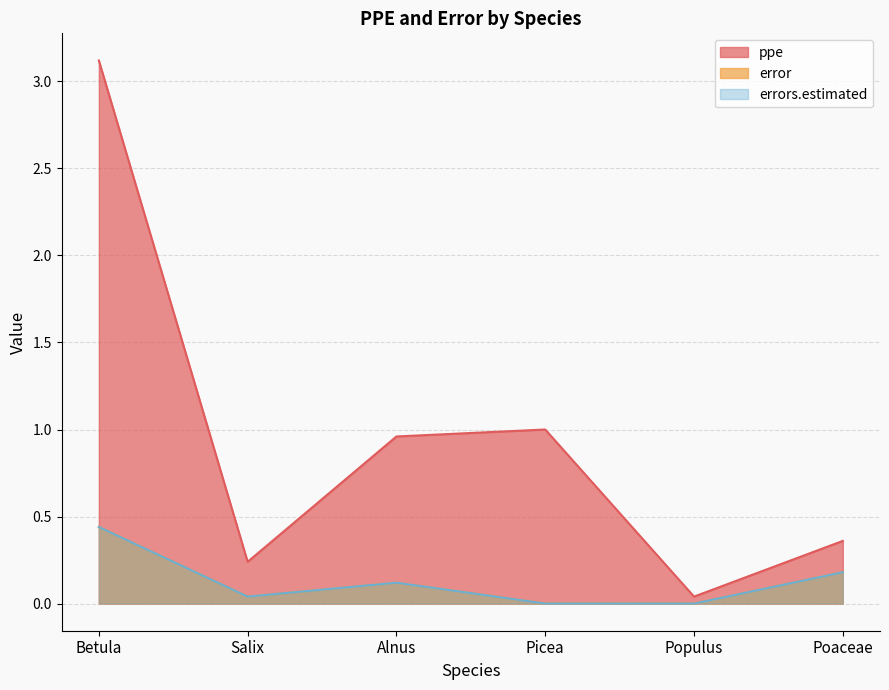

What is the value of the errors.estimated point at the 3rd from the left?

0.1